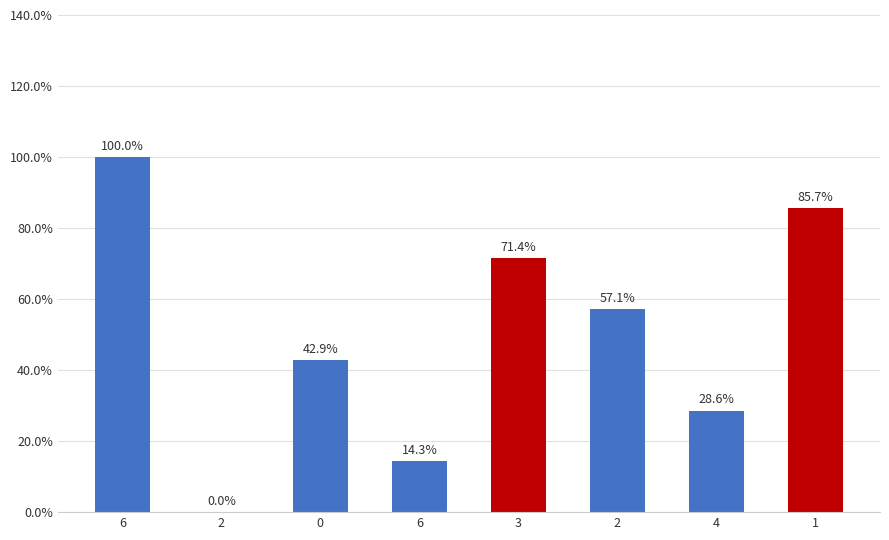

What is the difference between the second highest and second lowest values?

0.7